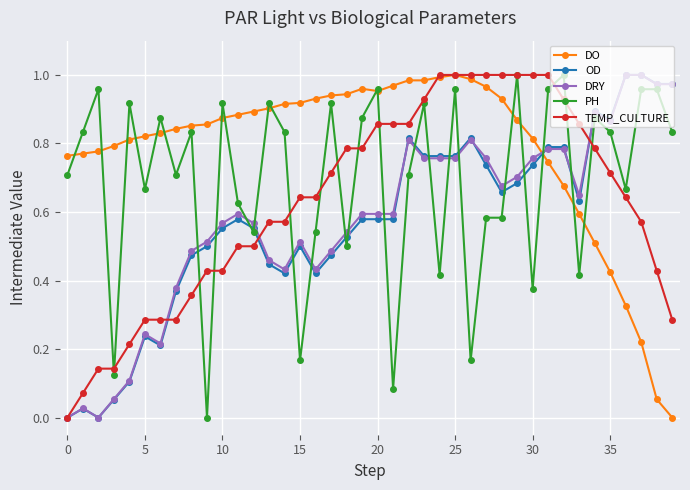

How many intersections are there between DO and OD?

1